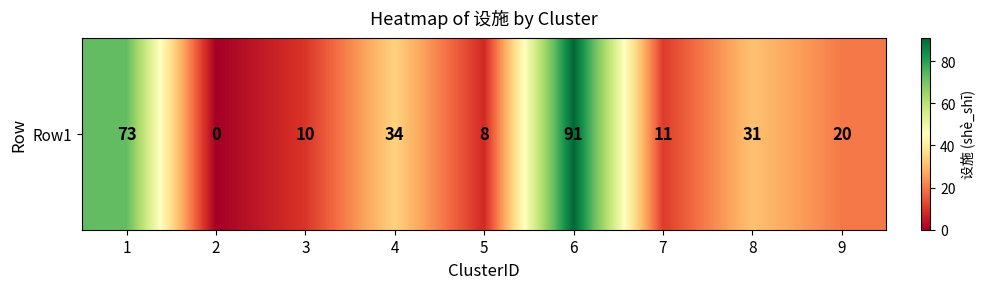

What is the sum of the values at 2 and 7?

11